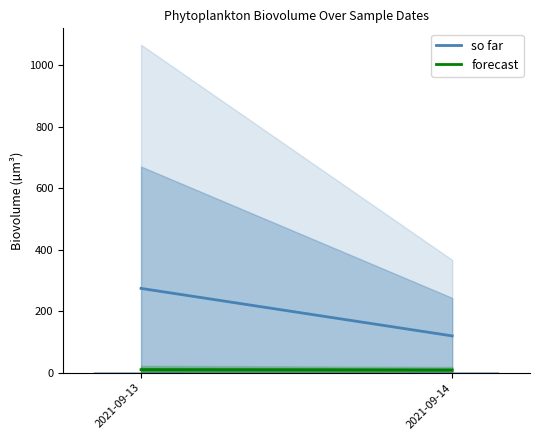

What is the sum of all values?

3.8